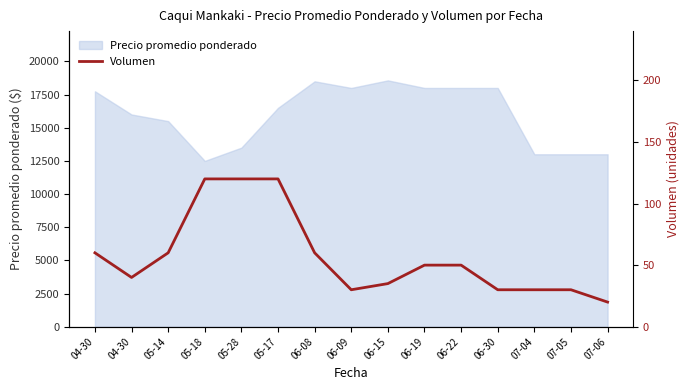

What is the sum of all values?

855